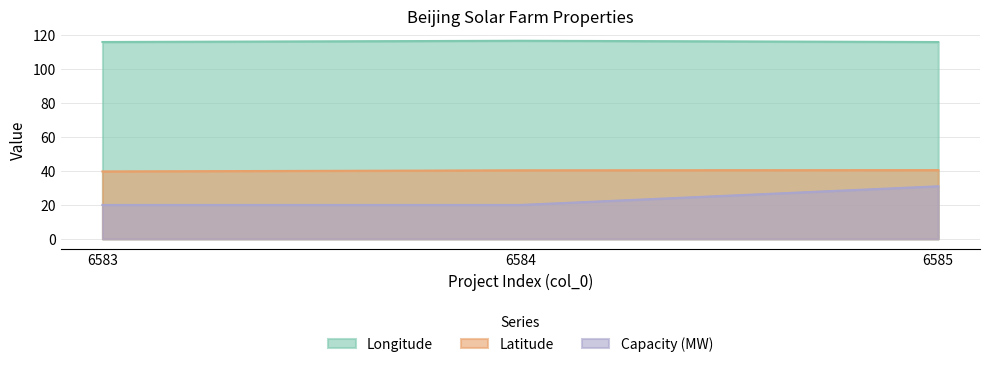

Where is Latitude nearest to the value 40?

6583